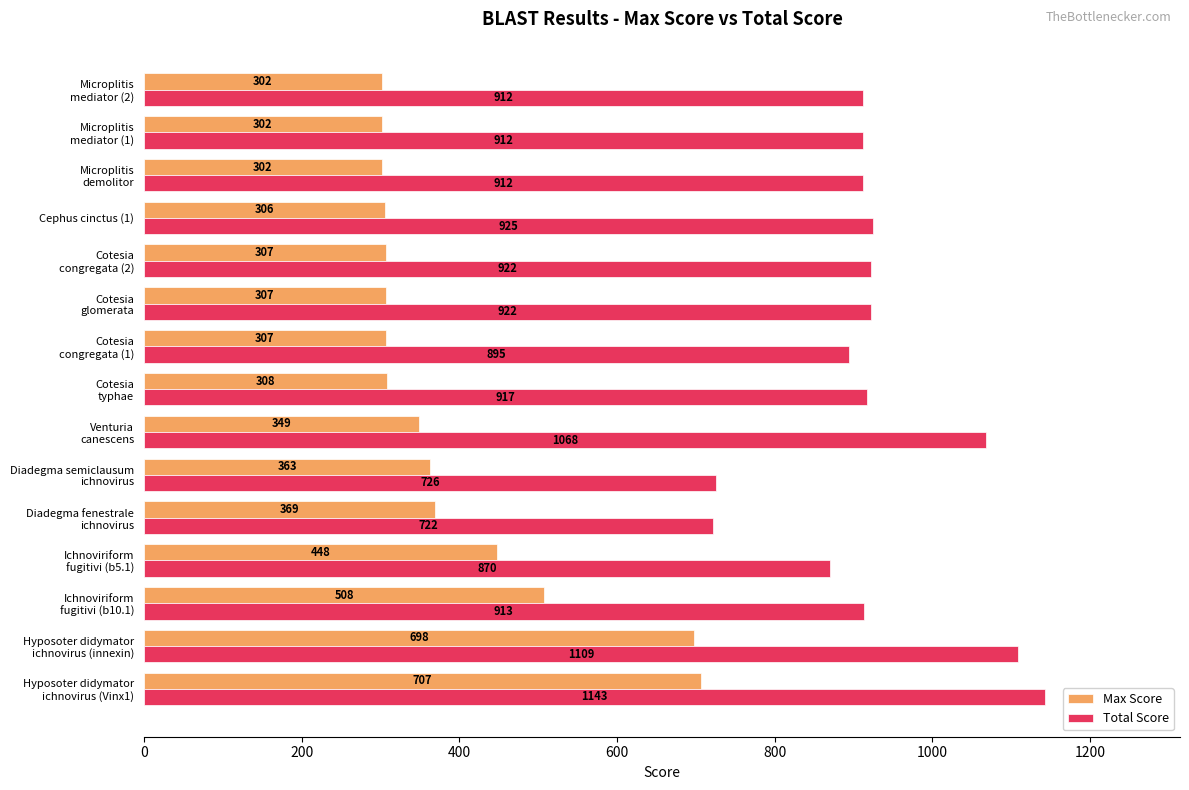

Rank the series by their average value, from highest to lowest.

Total Score, Max Score